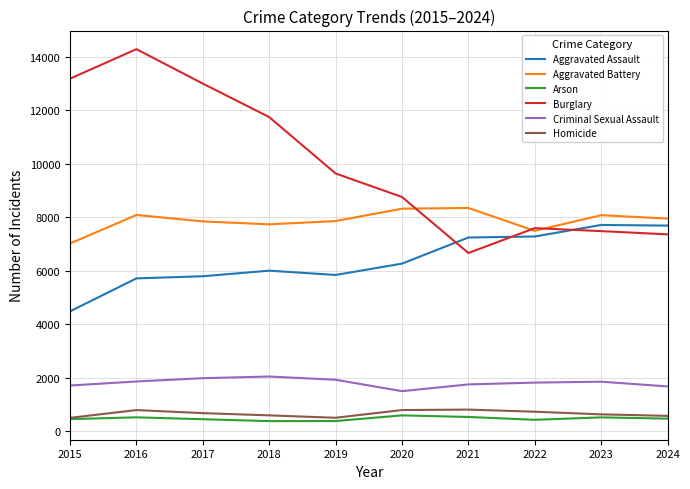

Which series has the largest total across all categories?

Burglary